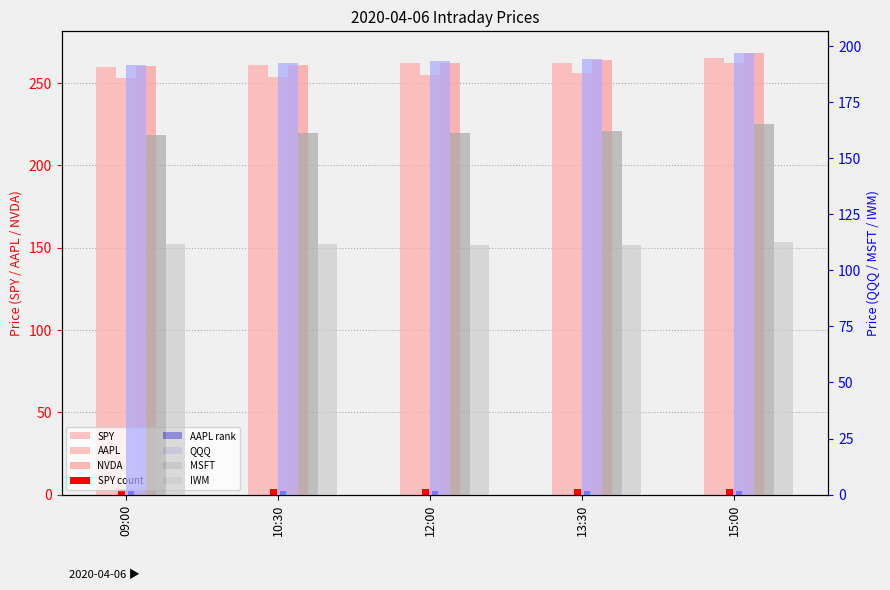

Are the bars horizontal?

No